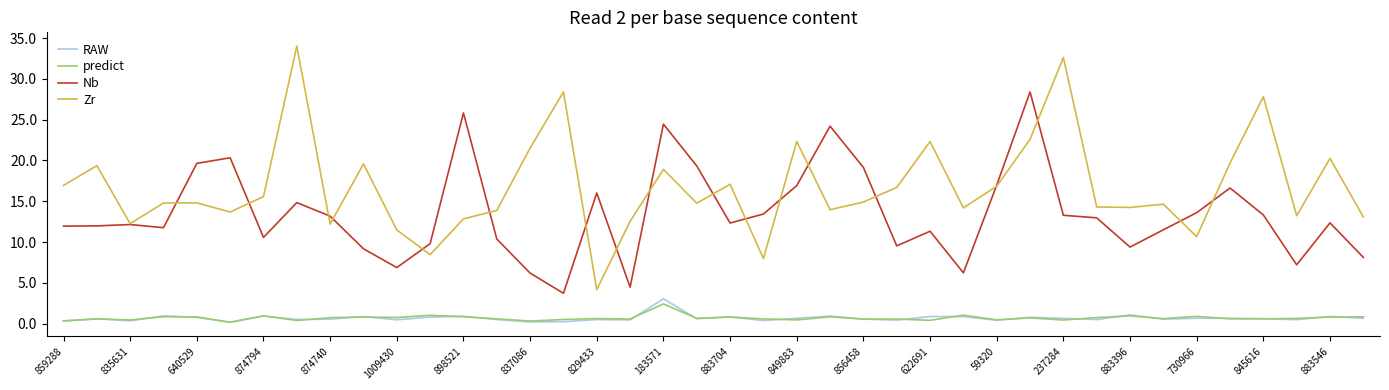

True or false: Zr and Nb cross at least once.

True